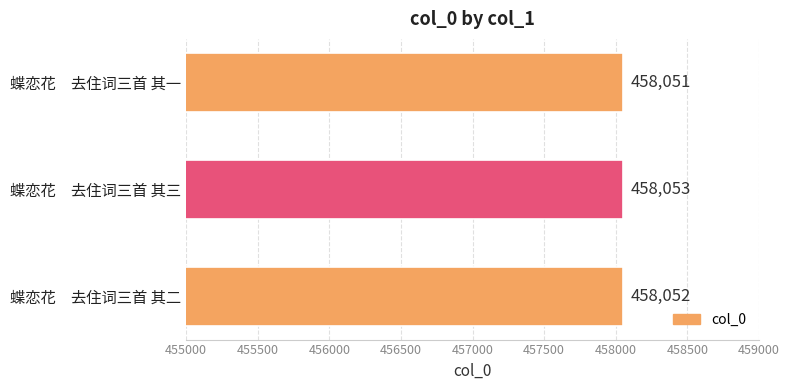

At which label is the value closest to 458052?

蝶恋花　去住词三首 其二